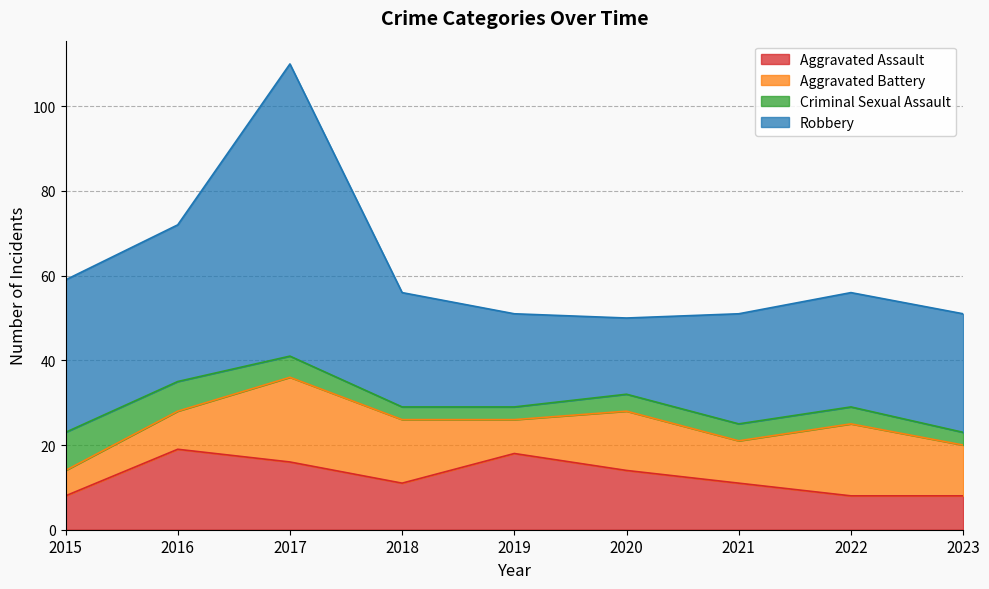

Does the chart display data point markers on the line(s)?

No